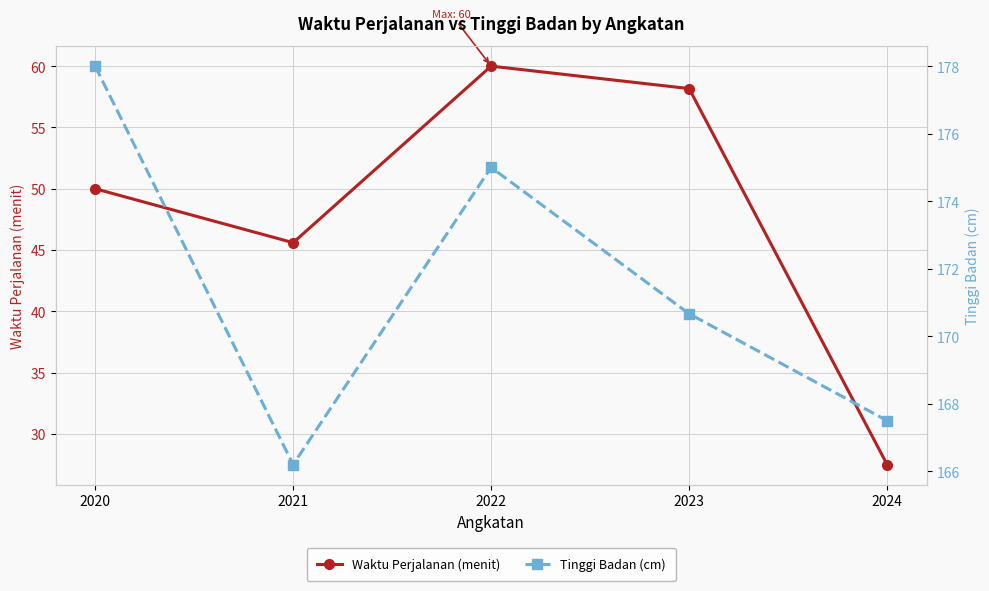

At which label is Waktu Perjalanan (menit) closest to 43?

2021